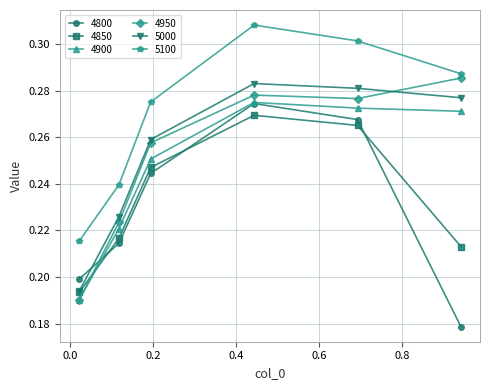

In 4800, how many points are higher than both neighbors (excluding endpoints)?

1